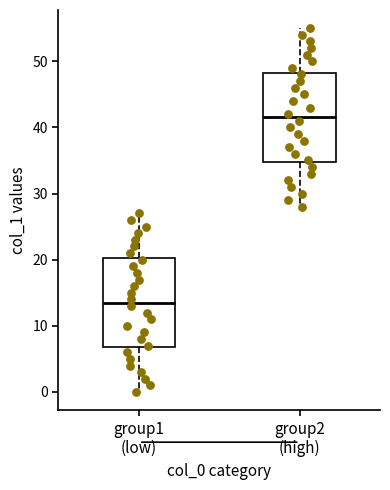

Which box's median line is the lowest?

group1 (low)